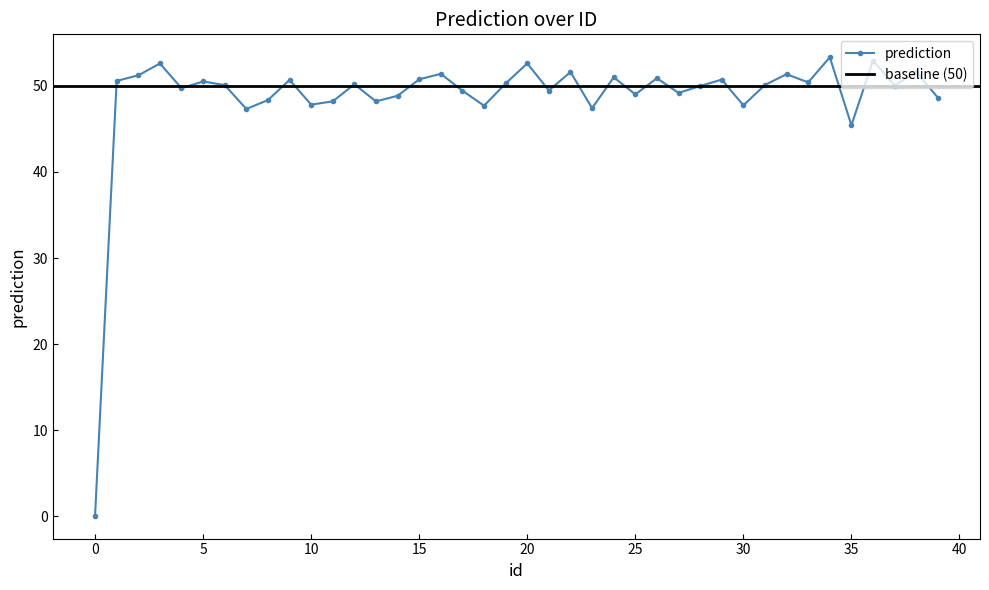

What is the smallest value displayed?

0.1